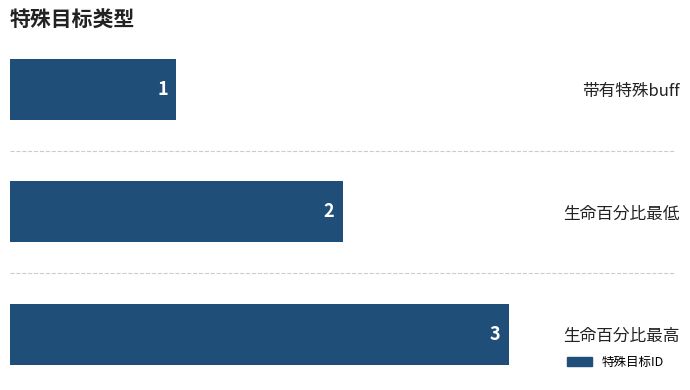

What is the sum of the values at 生命百分比最低 and 生命百分比最高?

5